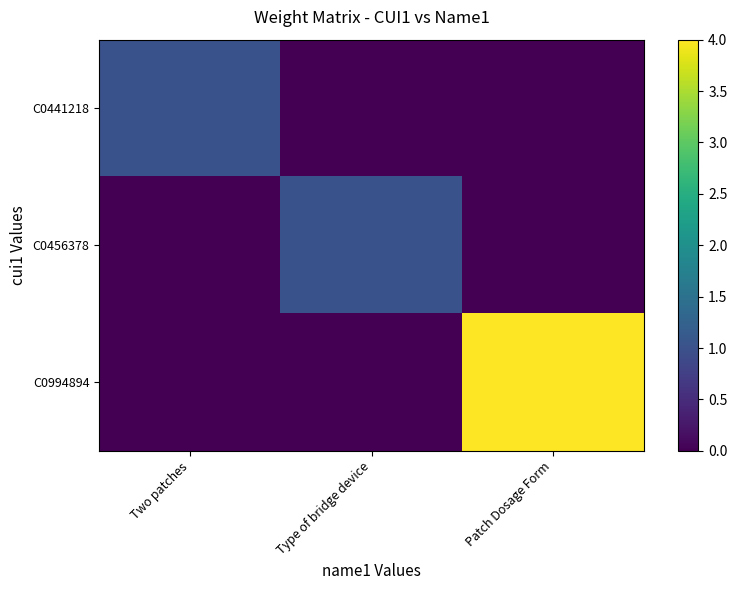

Reading right to left, what are all the values shown in this chart?

C0441218: Patch Dosage Form=0	Type of bridge device=0	Two patches=1
C0456378: Patch Dosage Form=0	Type of bridge device=1	Two patches=0
C0994894: Patch Dosage Form=4	Type of bridge device=0	Two patches=0